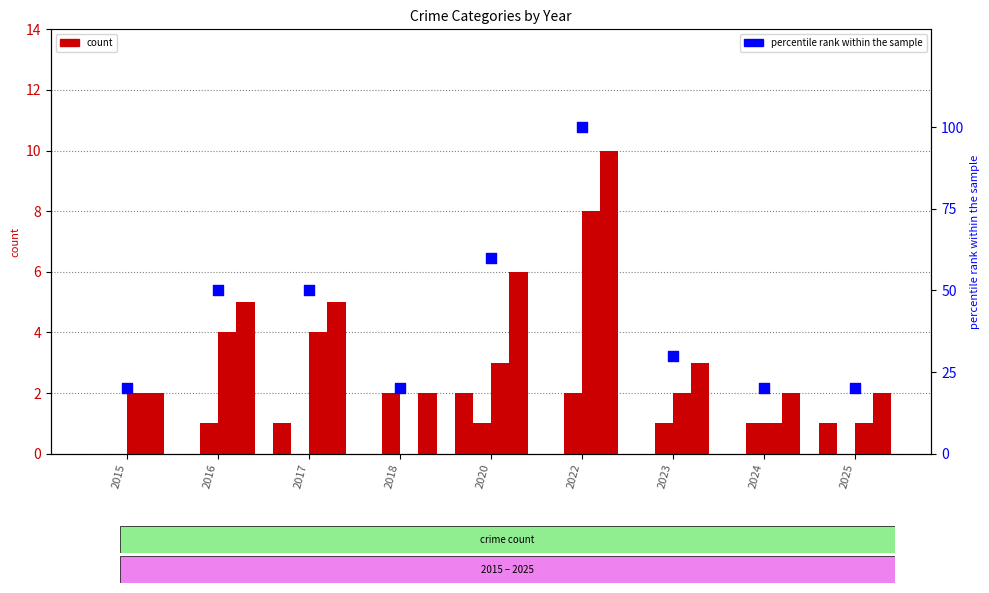

At how many categories does at least one series exceed 57?

2